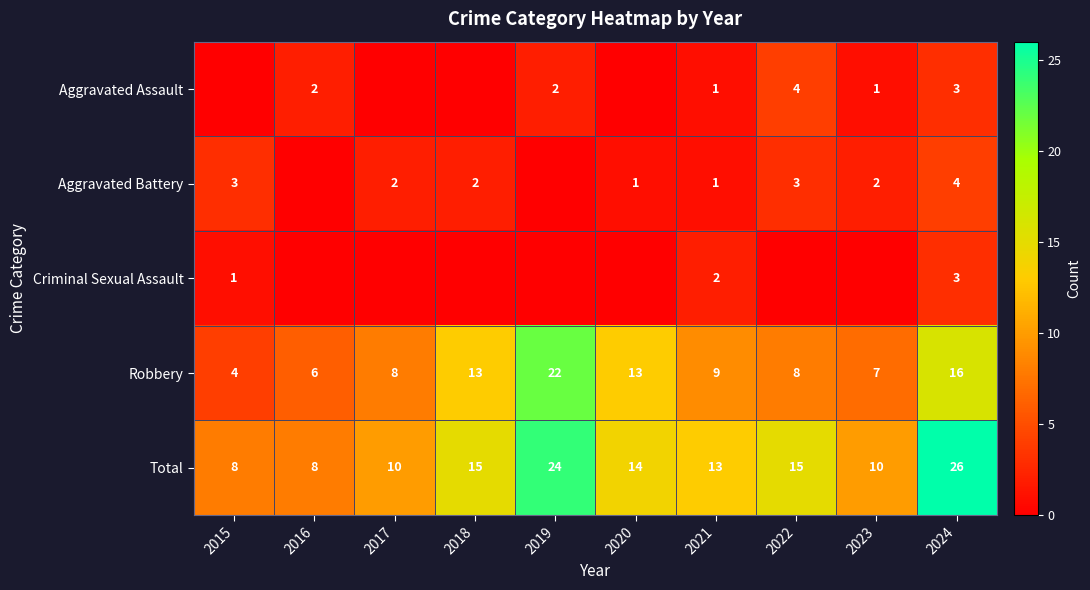

What is the approximate value of Robbery at 2024?

16